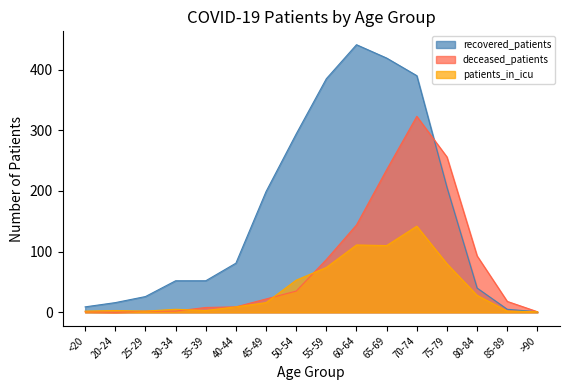

Reading left to right, extract all data points from this chart.

recovered_patients: <20=9	20-24=16	25-29=26	30-34=52	35-39=52	40-44=81	45-49=199	50-54=294	55-59=385	60-64=441	65-69=419	70-74=390	75-79=206	80-84=40	85-89=5	>90=1
deceased_patients: <20=1	20-24=0	25-29=2	30-34=2	35-39=8	40-44=9	45-49=22	50-54=35	55-59=87	60-64=144	65-69=235	70-74=323	75-79=256	80-84=93	85-89=18	>90=1
patients_in_icu: <20=2	20-24=3	25-29=2	30-34=5	35-39=3	40-44=9	45-49=16	50-54=53	55-59=74	60-64=111	65-69=110	70-74=142	75-79=80	80-84=28	85-89=2	>90=1